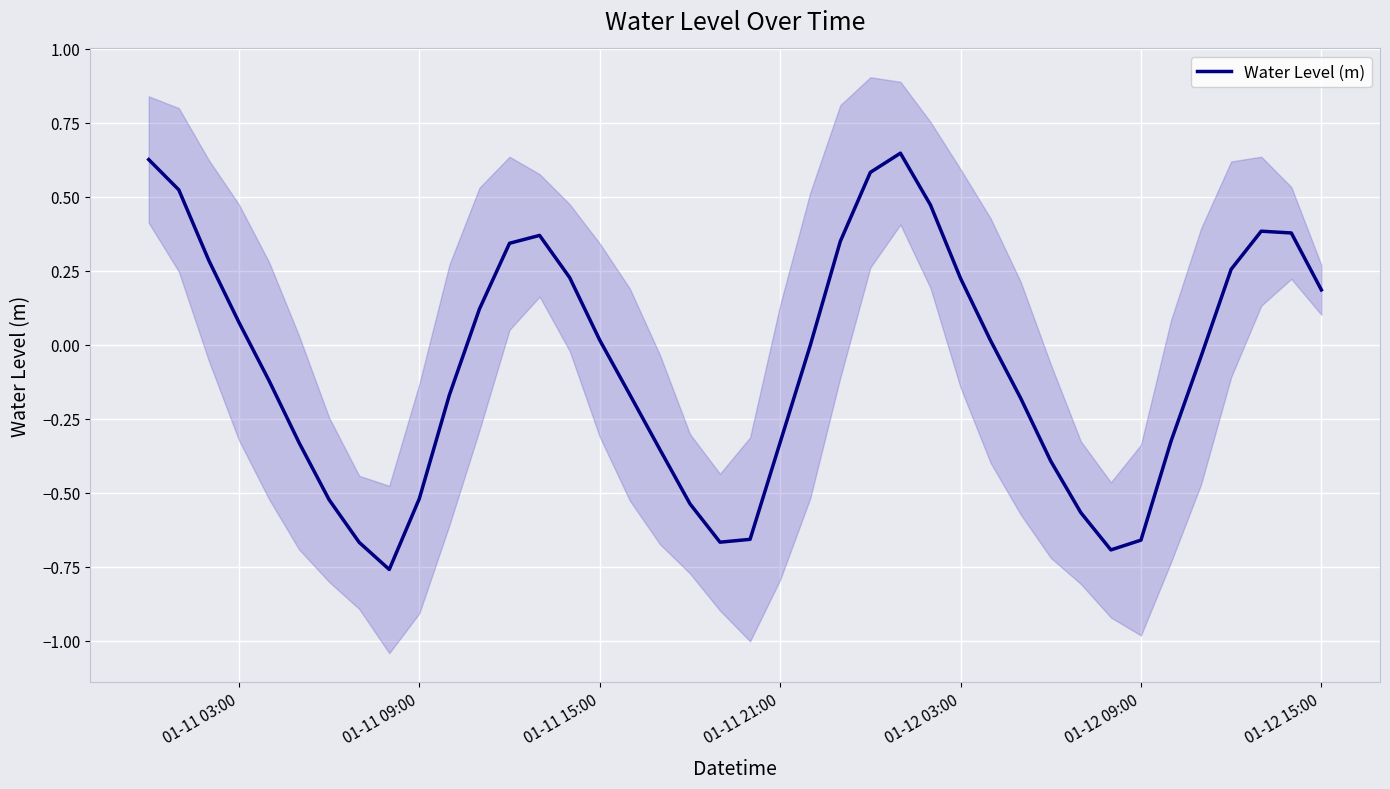

How many interior local valleys (lower than both neighbors) does the data have?

3